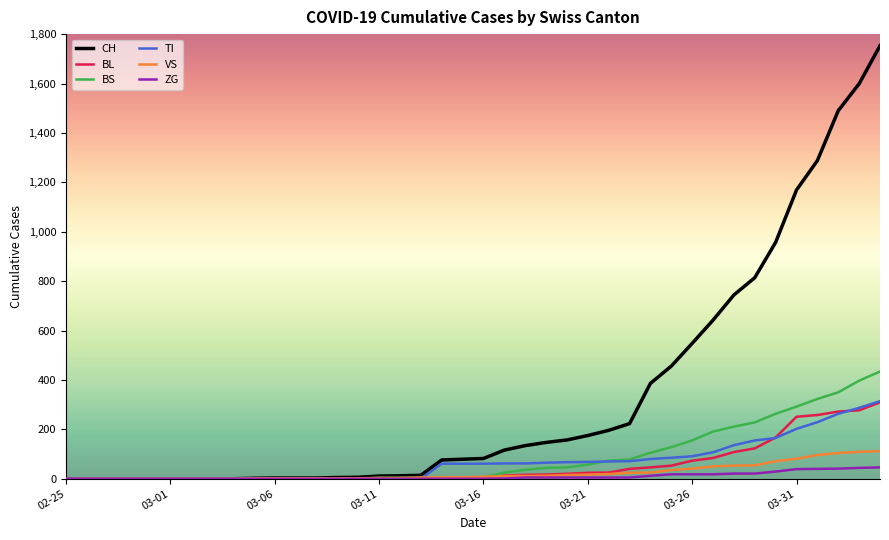

Which series has the widest spread of values?

CH